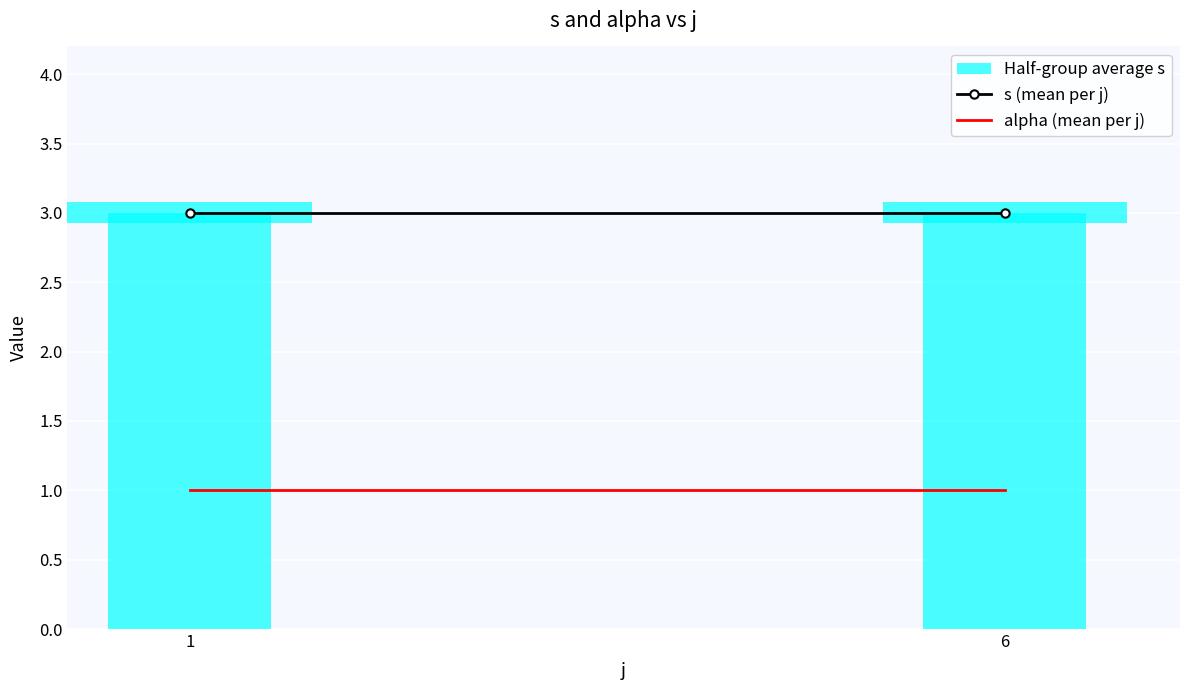

What is the minimum value for s (mean per j)?

3